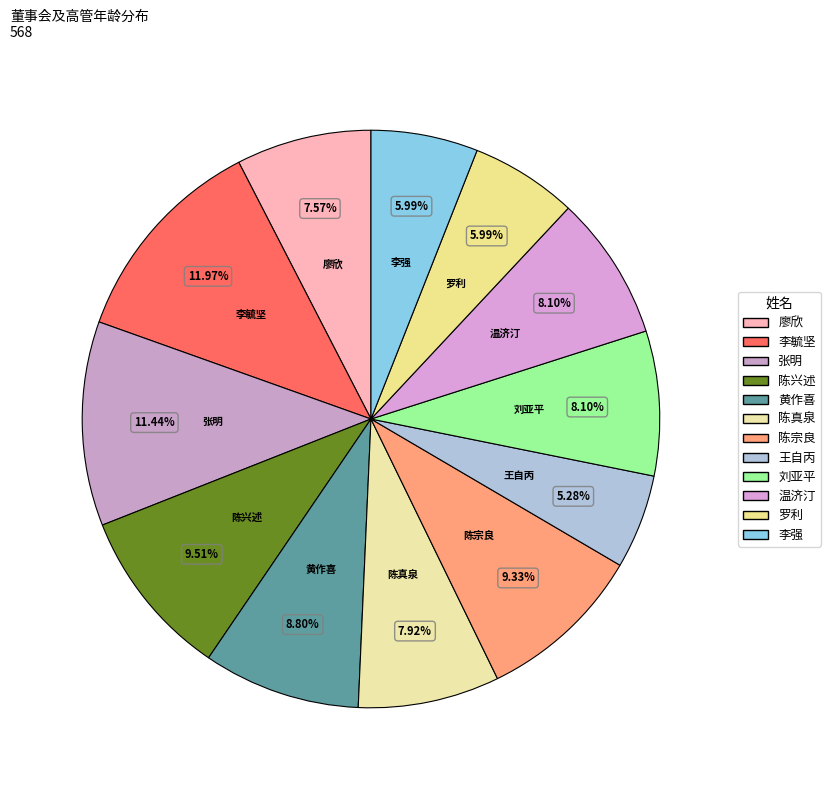

To the nearest percent, what is the combined percentage of 刘亚平 and 陈真泉?

16%